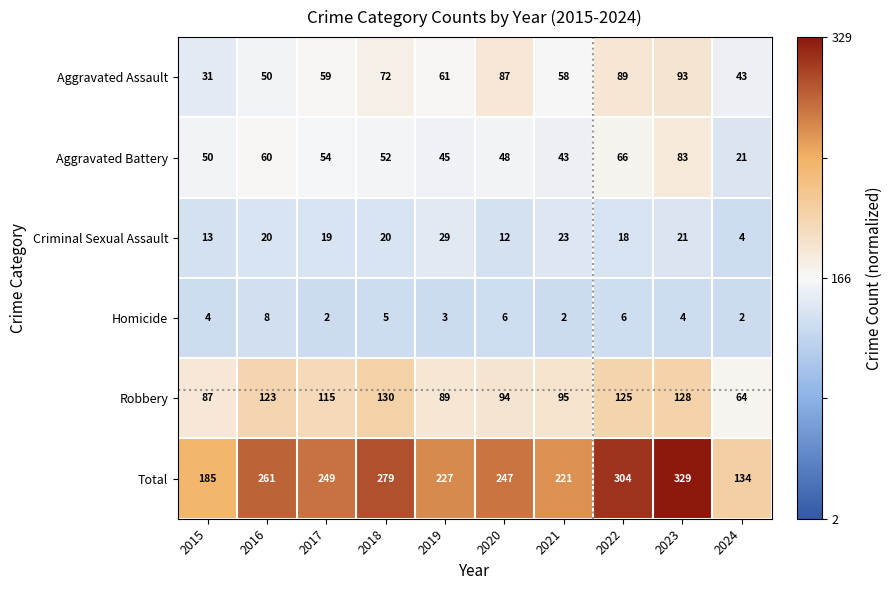

At which category is the sum across all series the highest?

2023